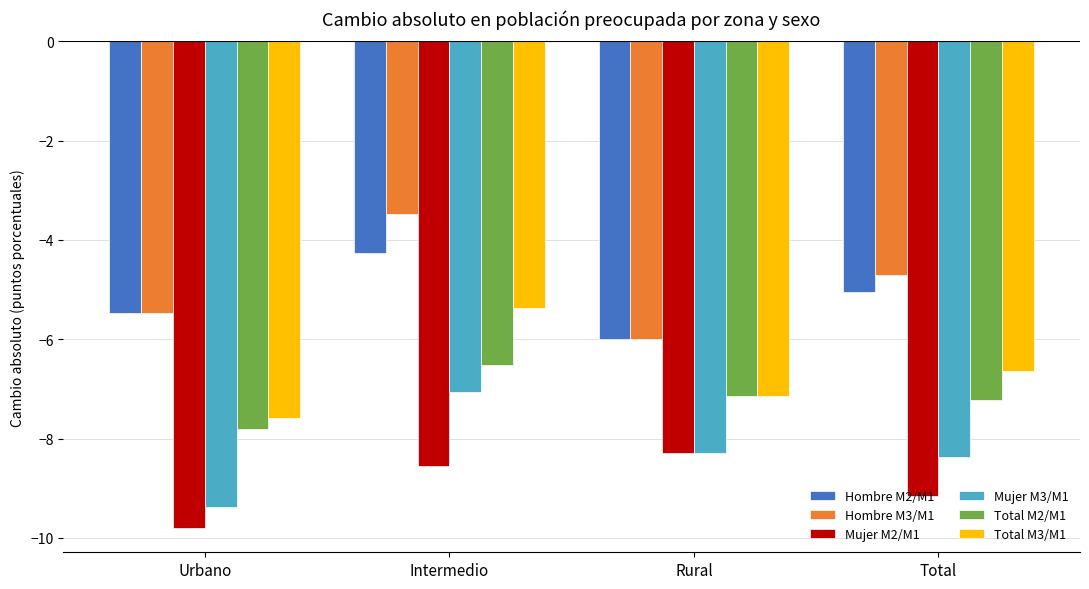

What is the total value across all series at Total?

-41.1